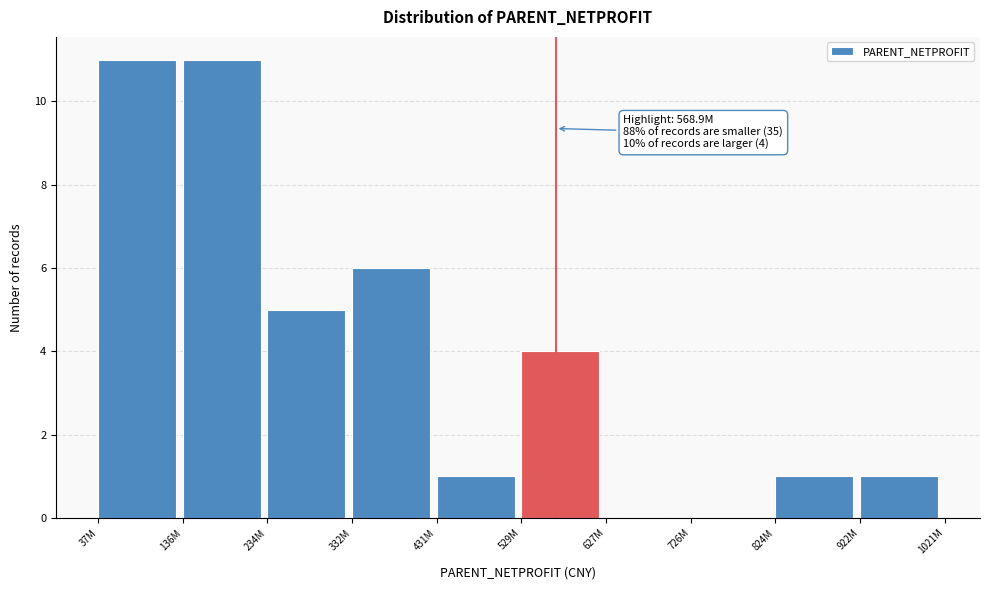

Reading left to right, list all the values displayed in this chart.

37M=11	136M=11	234M=5	332M=6	431M=1	529M=4	627M=0	726M=0	824M=1	922M=1